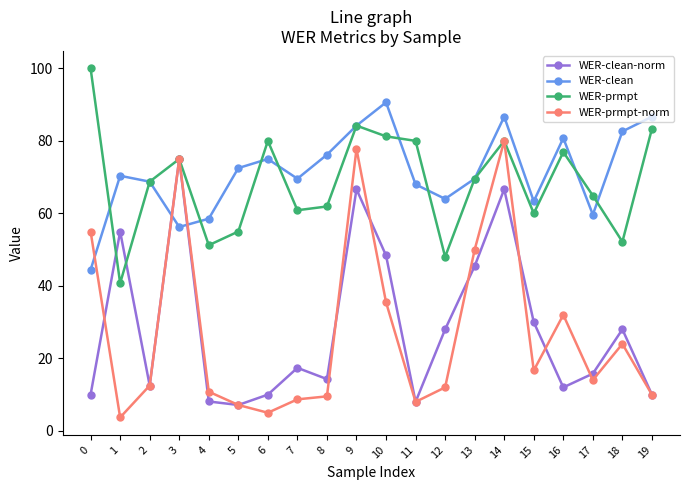

True or false: WER-prmpt-norm has a value of 76.8 at 0.

False